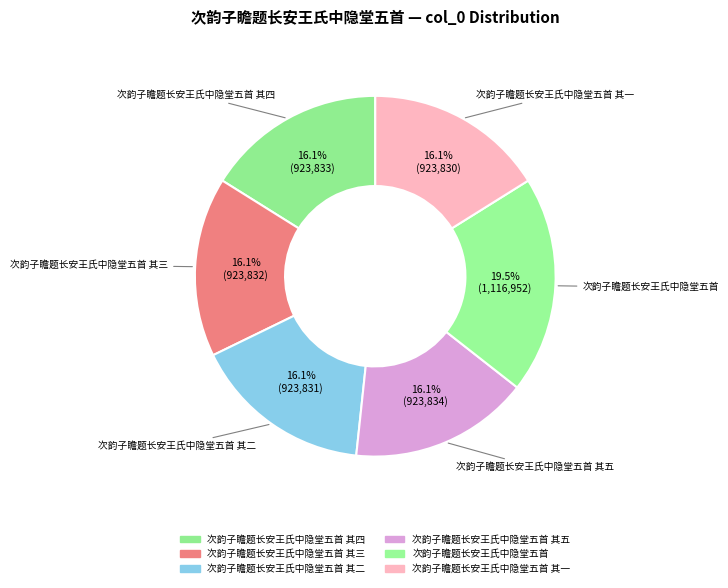

How many segments does this pie chart have?

6